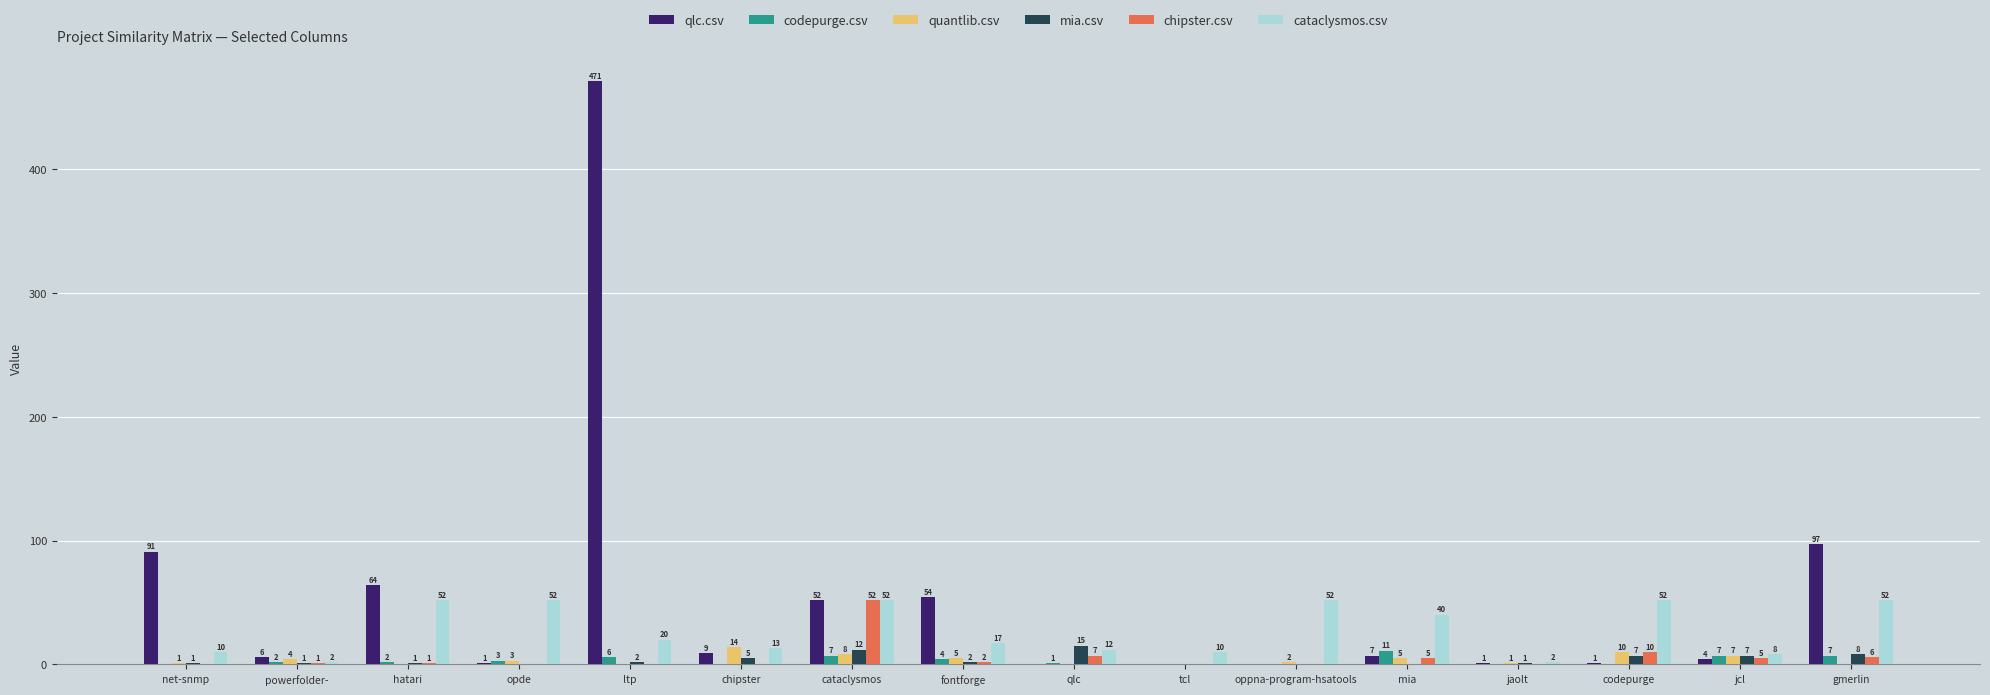

At which category is the sum across all series the highest?

ltp